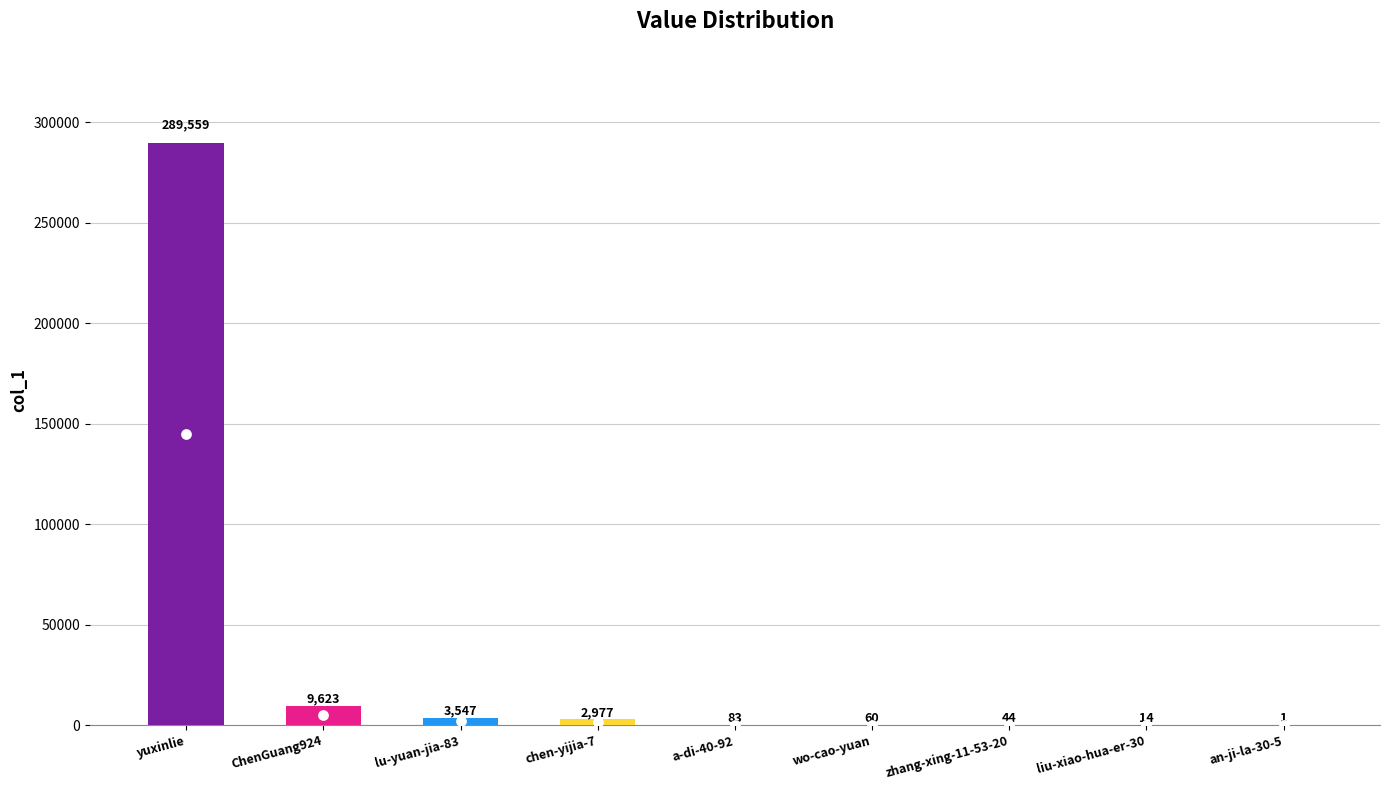

What is the change in value from lu-yuan-jia-83 to a-di-40-92?

-3464